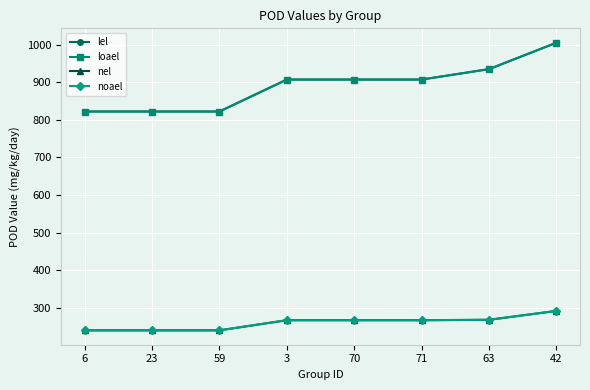

Does the chart have visible grid lines?

Yes